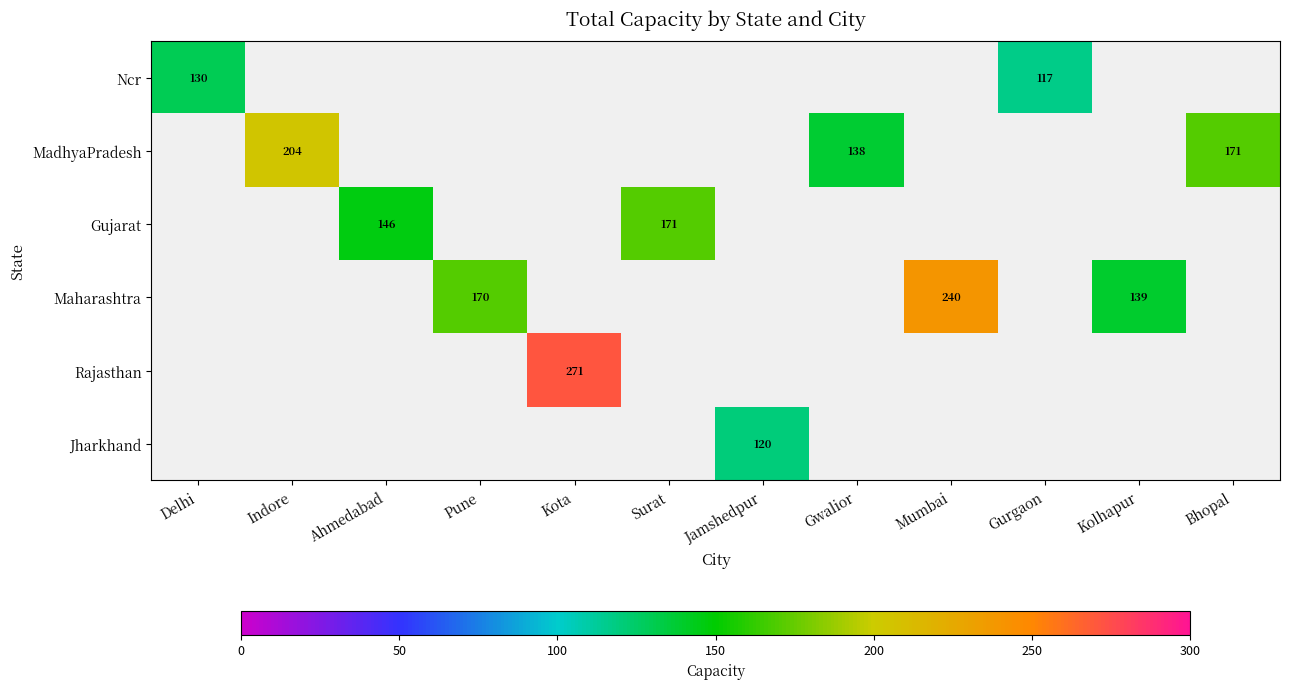

Count the number of categories in the chart.

12